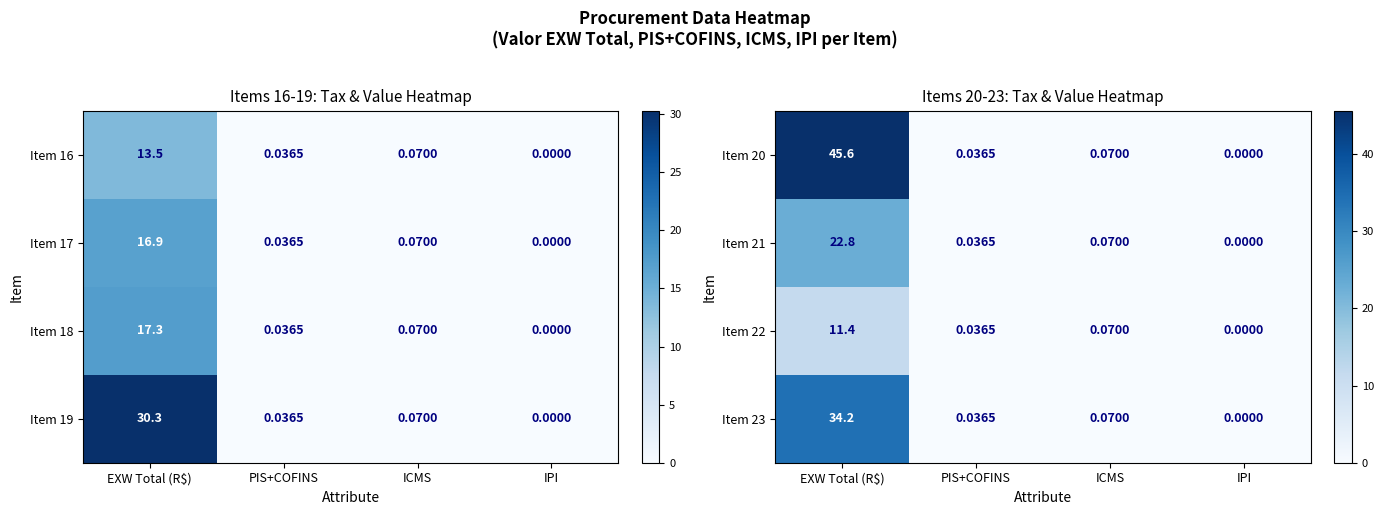

Where is Item 22 nearest to the value 5?

ICMS